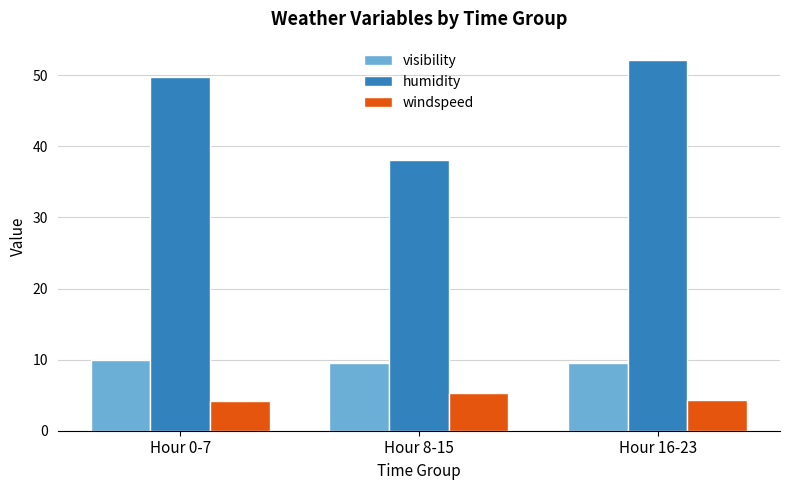

What position from the right is Hour 8-15?

2